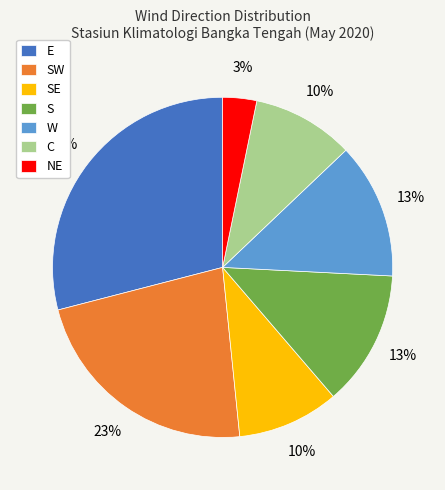

To the nearest percent, what portion does W represent?

13%